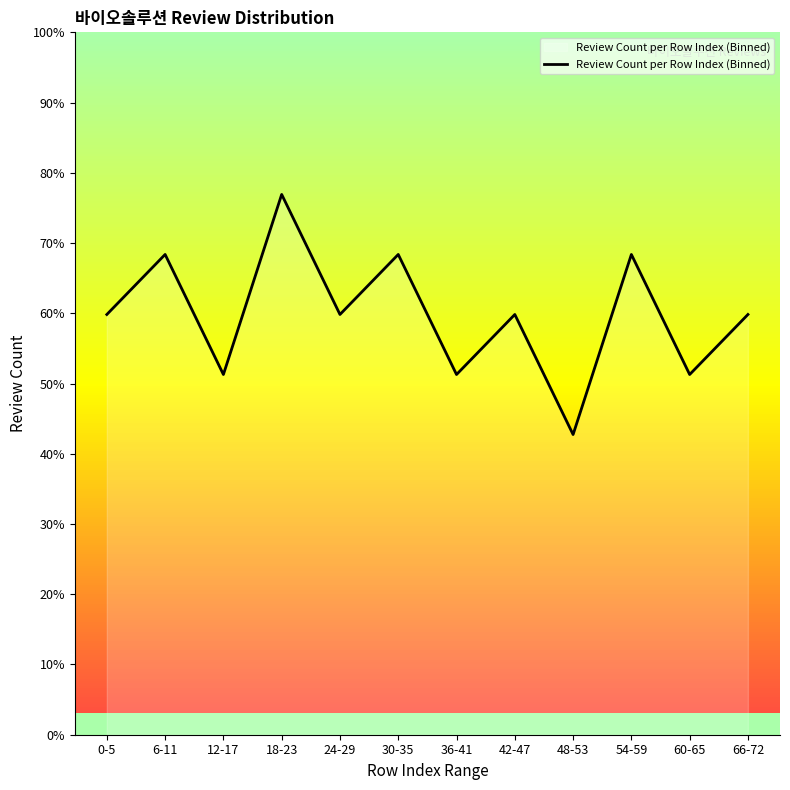

At which category does the chart reach its peak across all series?

18-23